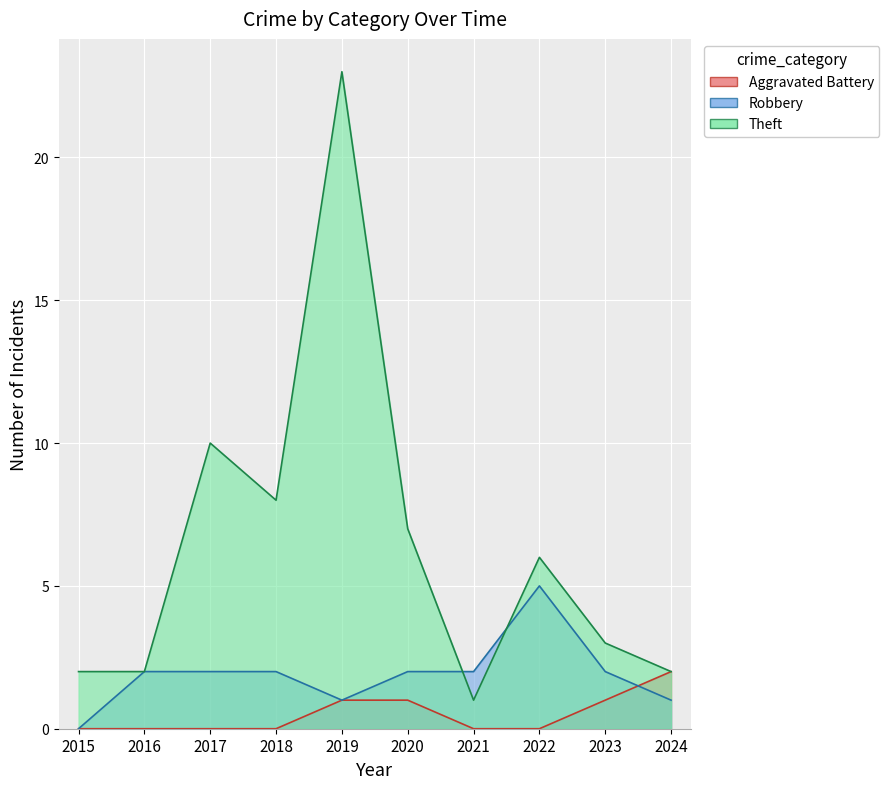

Which series changed the most between 2016 and 2024?

Aggravated Battery